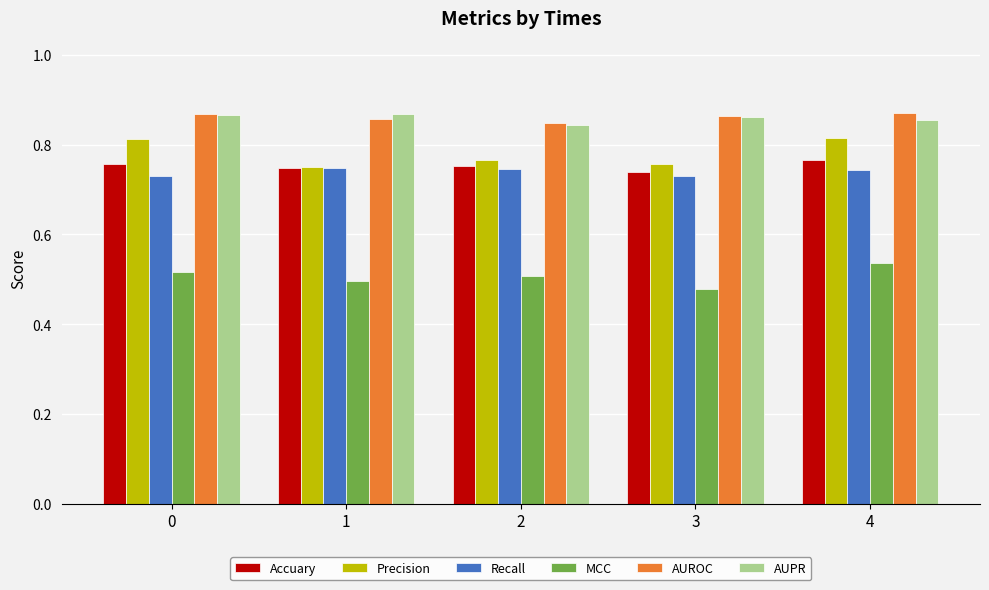

What is the spread (max minus min) of values at 2?

0.3